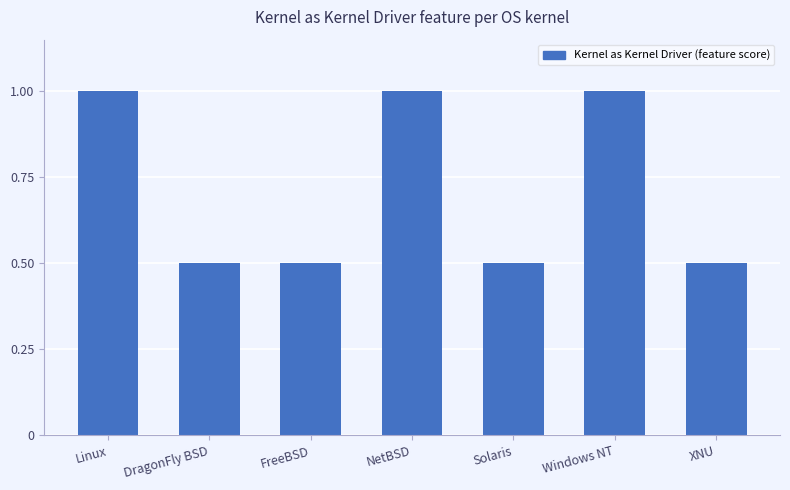

What position from the right is Windows NT?

2